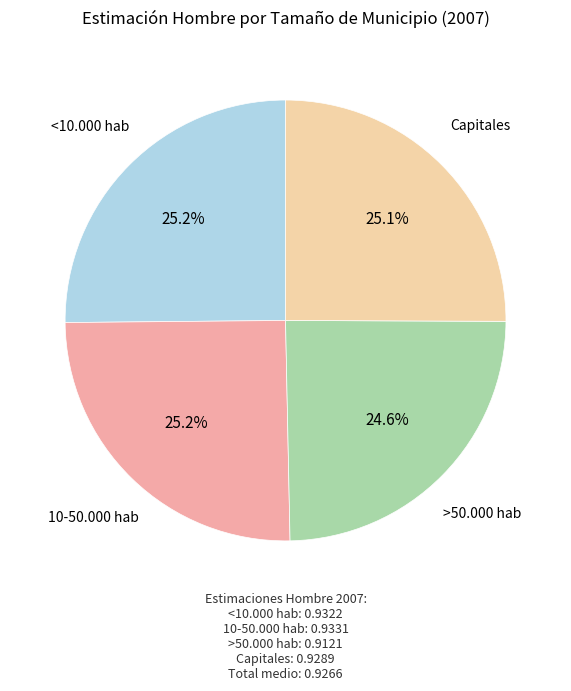

To the nearest percent, what is the combined percentage of >50.000 hab and 10-50.000 hab?

50%